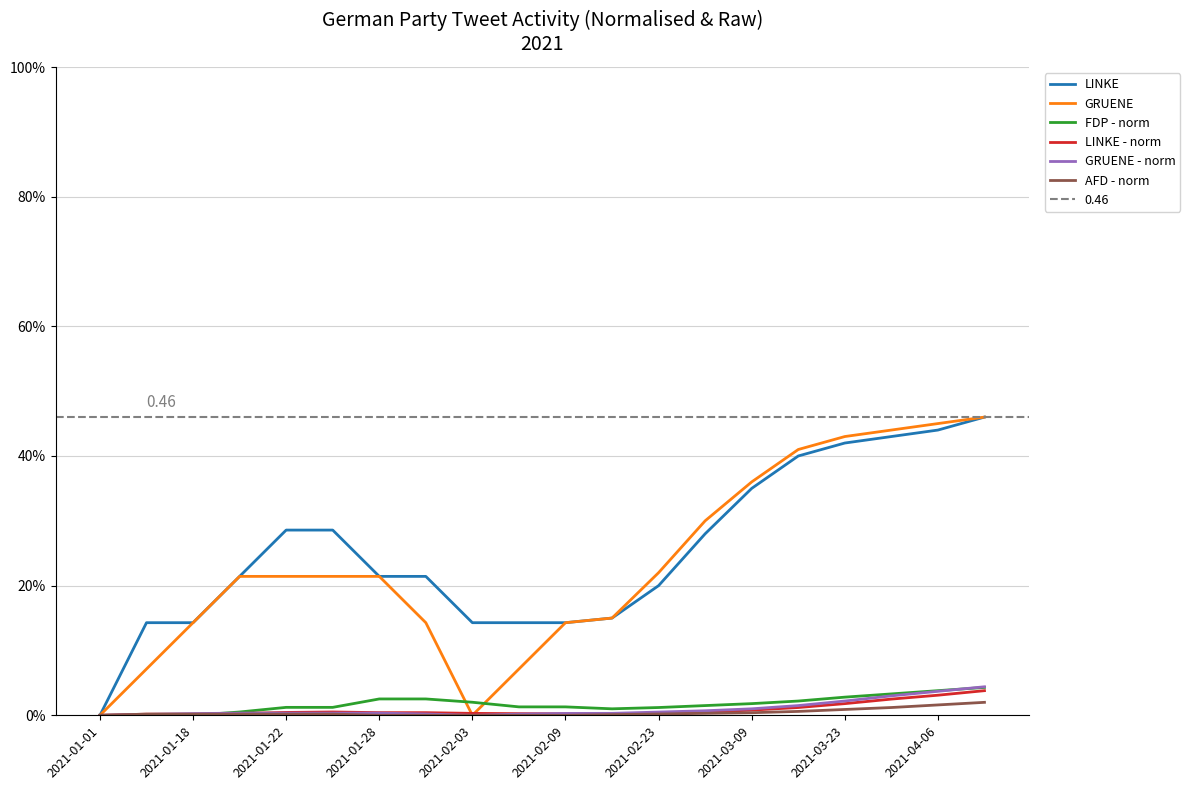

Is the value of GRUENE at 2021-02-23 greater than the value of GRUENE - norm at 2021-04-06?

Yes